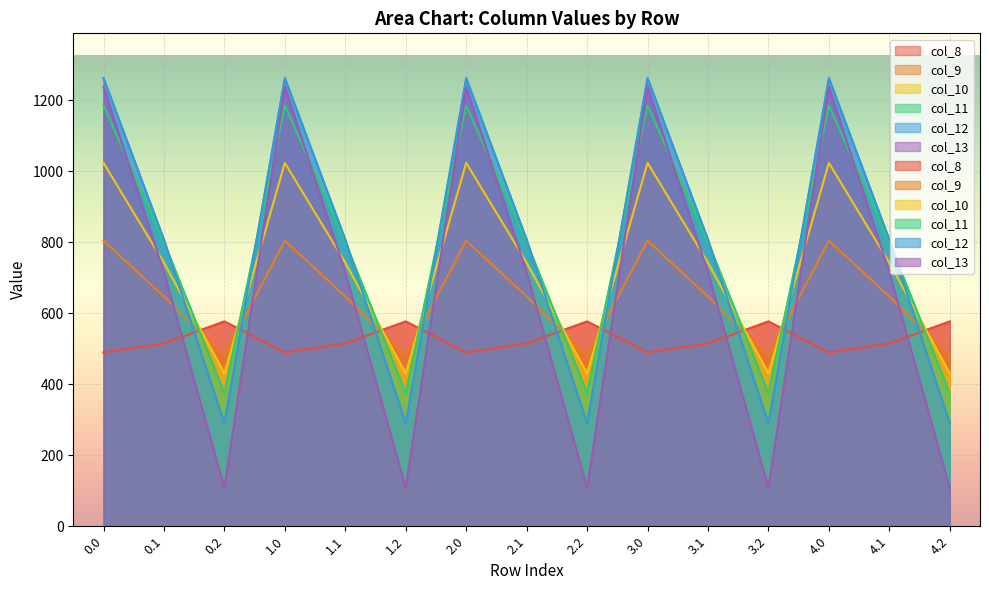

Reading right to left, extract all data points from this chart.

col_8: 4.2=576.6	4.1=514.8	4.0=489.3	3.2=576.6	3.1=514.8	3.0=489.3	2.2=576.6	2.1=514.8	2.0=489.3	1.2=576.6	1.1=514.8	1.0=489.3	0.2=576.6	0.1=514.8	0.0=489.3
col_9: 4.2=480.7	4.1=646.9	4.0=804.0	3.2=480.7	3.1=646.9	3.0=804.0	2.2=480.7	2.1=646.9	2.0=804.0	1.2=480.7	1.1=646.9	1.0=804.0	0.2=480.7	0.1=646.9	0.0=804.0
col_10: 4.2=430.5	4.1=742.1	4.0=1023.2	3.2=430.5	3.1=742.1	3.0=1023.2	2.2=430.5	2.1=742.1	2.0=1023.2	1.2=430.5	1.1=742.1	1.0=1023.2	0.2=430.5	0.1=742.1	0.0=1023.2
col_11: 4.2=374.4	4.1=800.2	4.0=1185.2	3.2=374.4	3.1=800.2	3.0=1185.2	2.2=374.4	2.1=800.2	2.0=1185.2	1.2=374.4	1.1=800.2	1.0=1185.2	0.2=374.4	0.1=800.2	0.0=1185.2
col_12: 4.2=289.5	4.1=806.9	4.0=1261.6	3.2=289.5	3.1=806.9	3.0=1261.6	2.2=289.5	2.1=806.9	2.0=1261.6	1.2=289.5	1.1=806.9	1.0=1261.6	0.2=289.5	0.1=806.9	0.0=1261.6
col_13: 4.2=107.8	4.1=715.3	4.0=1237.4	3.2=107.8	3.1=715.3	3.0=1237.4	2.2=107.8	2.1=715.3	2.0=1237.4	1.2=107.8	1.1=715.3	1.0=1237.4	0.2=107.8	0.1=715.3	0.0=1237.4